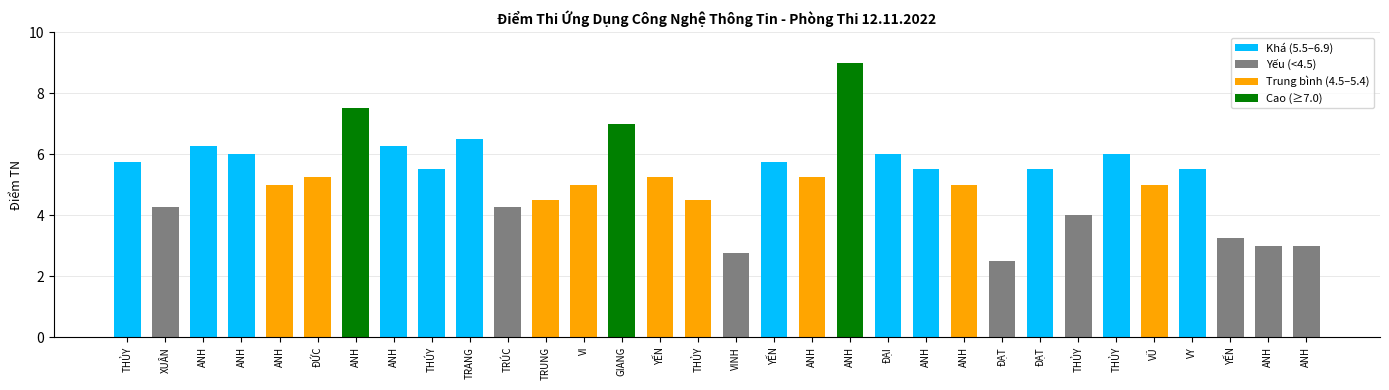

At which label does the data first exceed 5?

THỦY